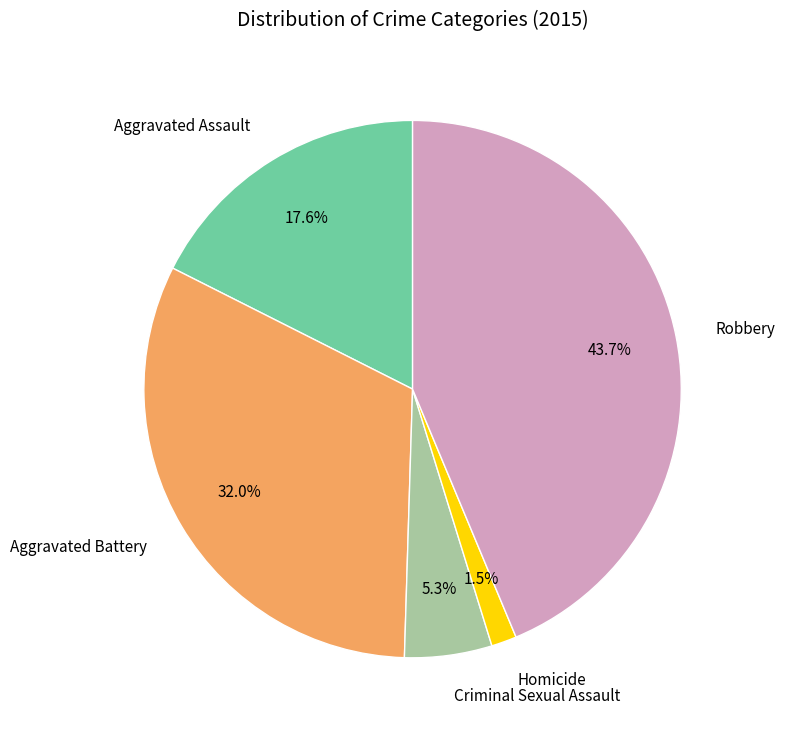

True or false: Robbery accounts for 53% of the total.

False